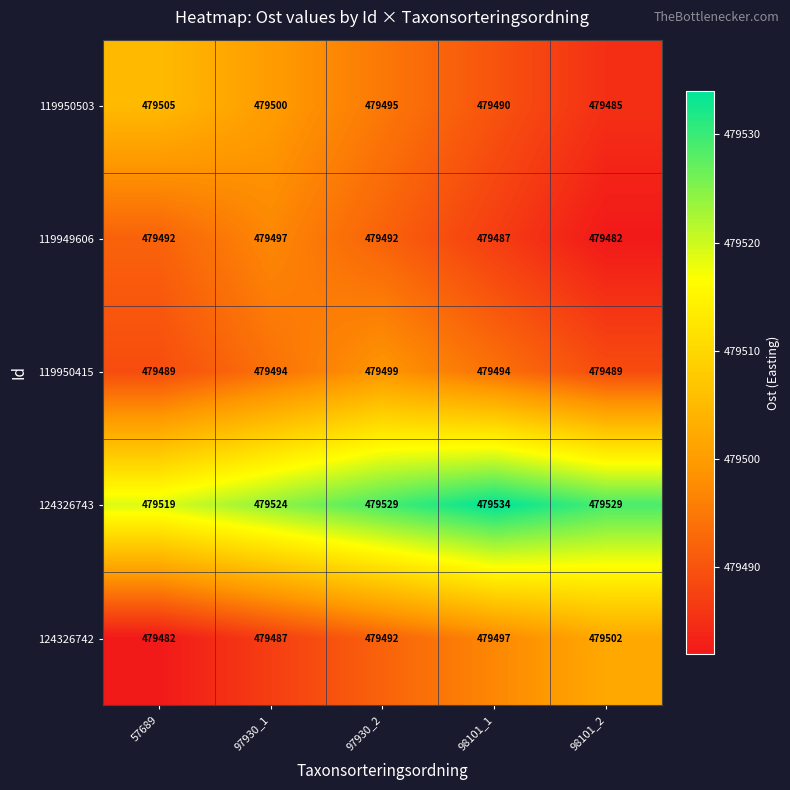

How many values in the 119950503 series are below 479495?

2